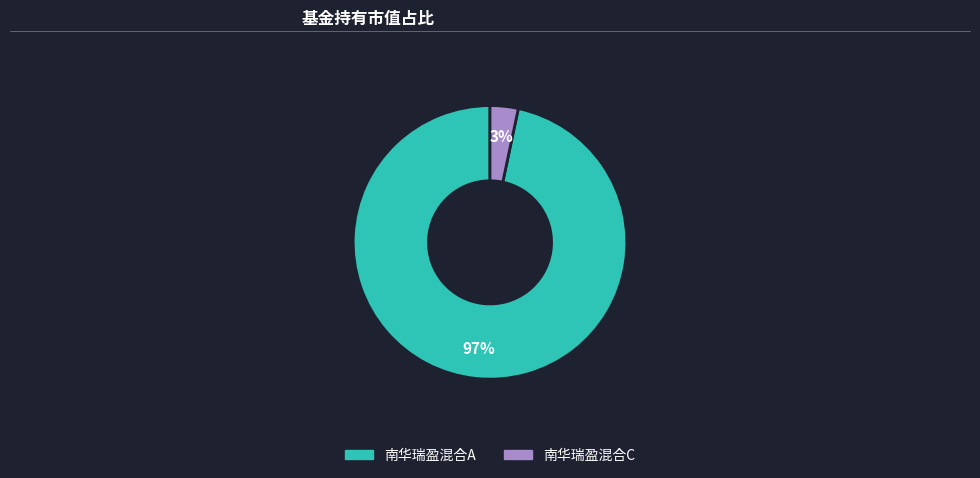

To the nearest percent, what is the average slice percentage?

50%